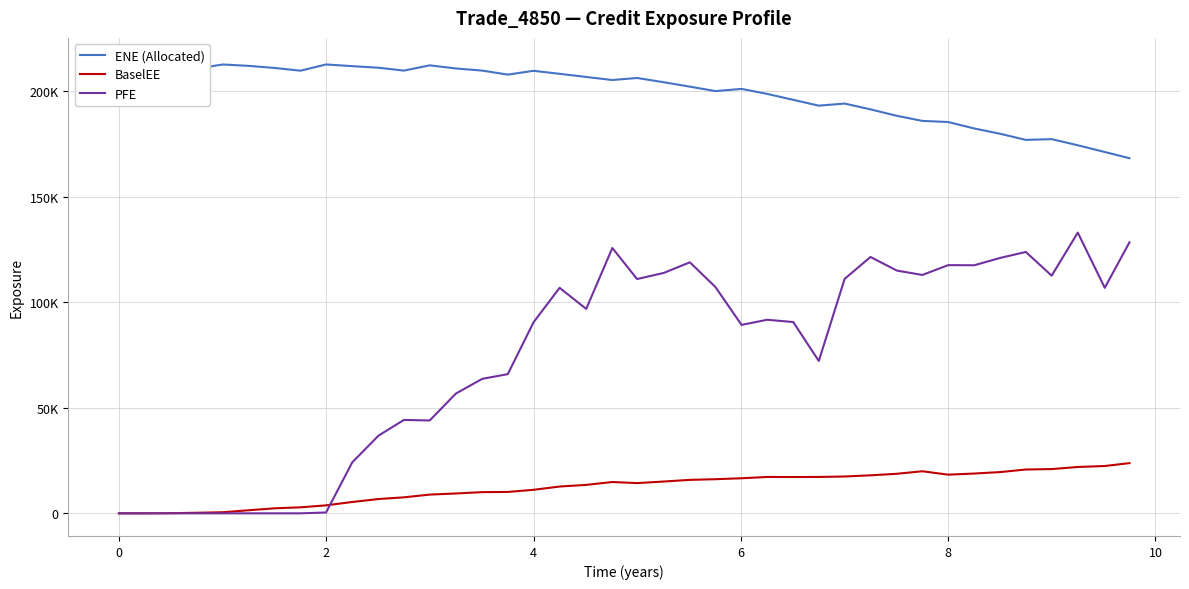

True or false: PFE and ENE (Allocated) intersect in this chart.

False